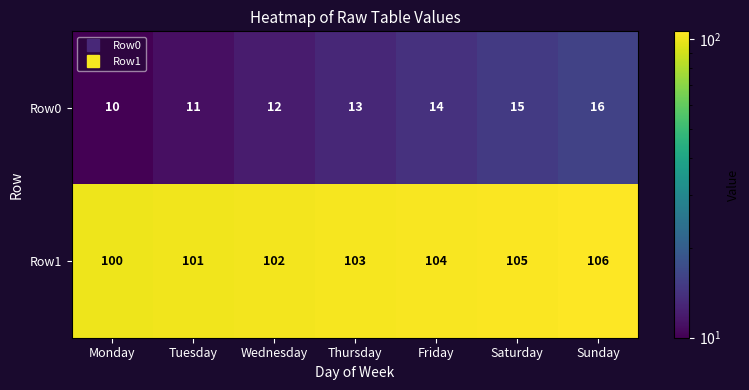

How many series are shown in this chart?

2